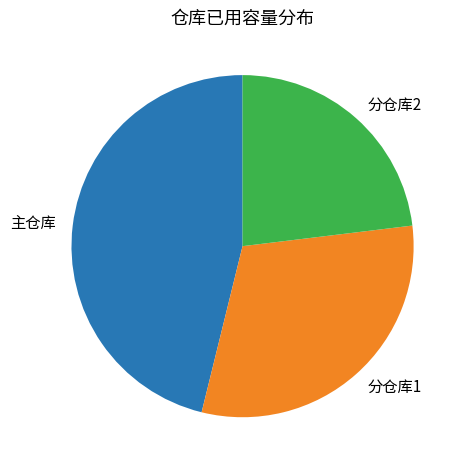

Approximately how many times larger is the value at 主仓库 compared to 分仓库2?

2.0